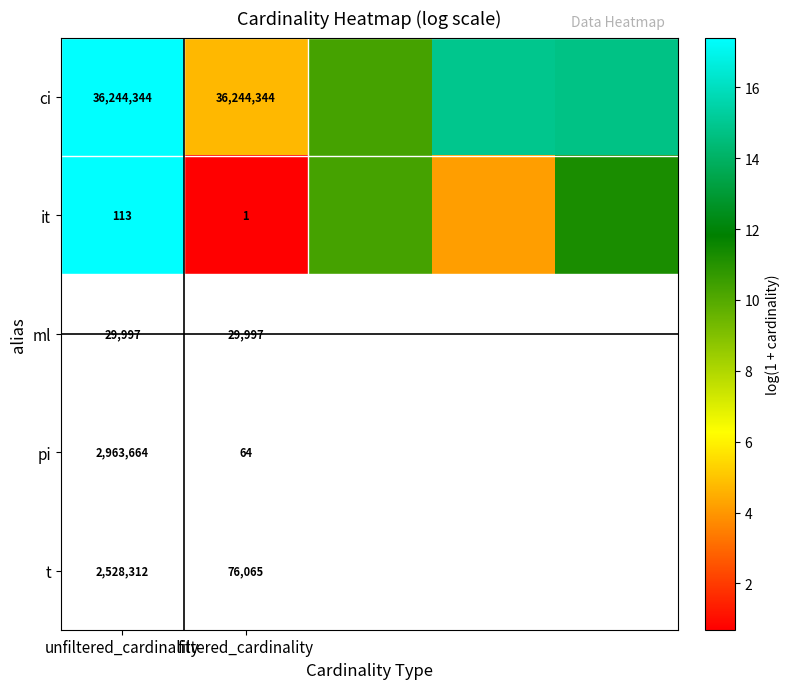

Is the value of ci at unfiltered_cardinality greater than the value of it at filtered_cardinality?

Yes